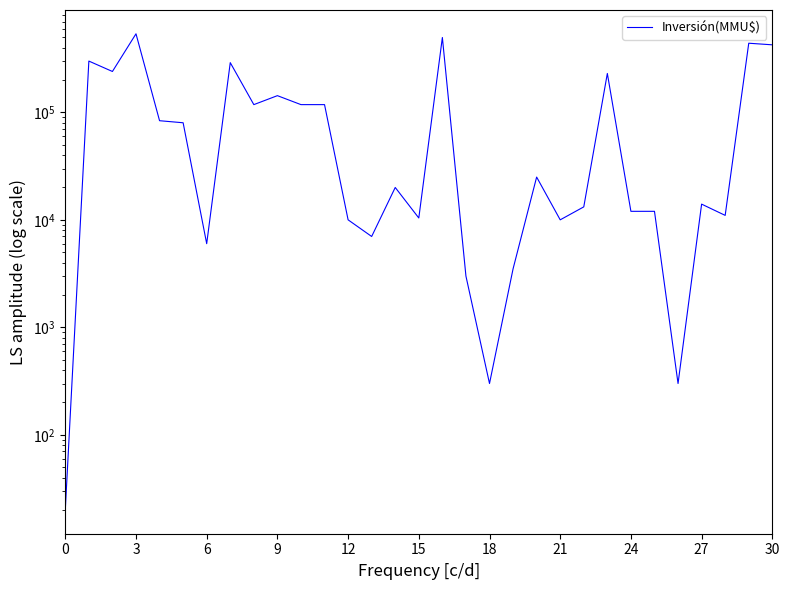

Reading left to right, extract all data points from this chart.

20	300000	240000	538000	83600	80000	6000	290000	118000	143000	118000	118000	10000	7000	20000	10403	497000	2996	300	3500	25000	10000	13200	230000	12000	12000	300	14000	11000	439700	424900